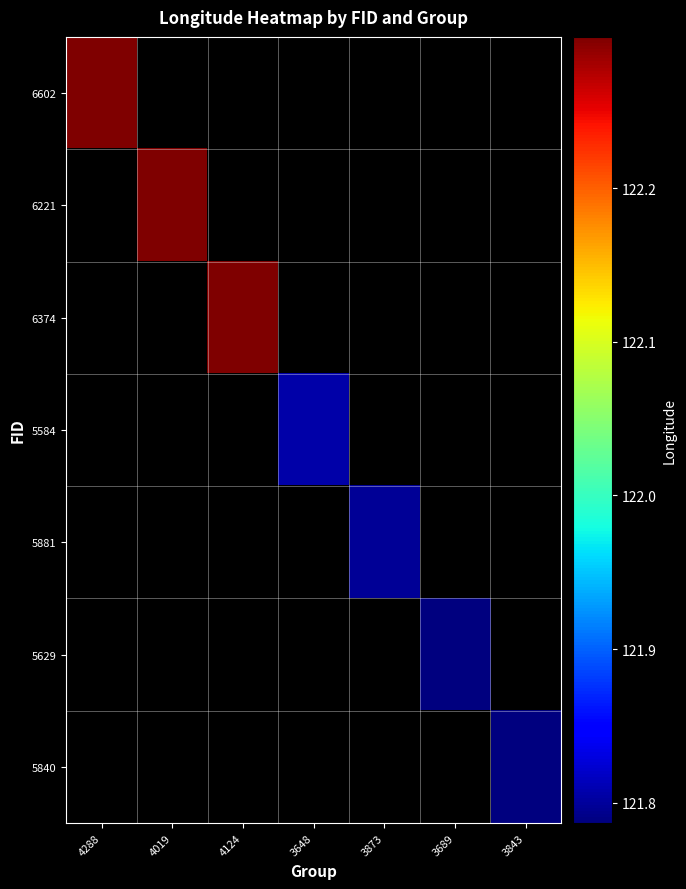

Is it true that 6221 equals 122.3 at 4019?

True